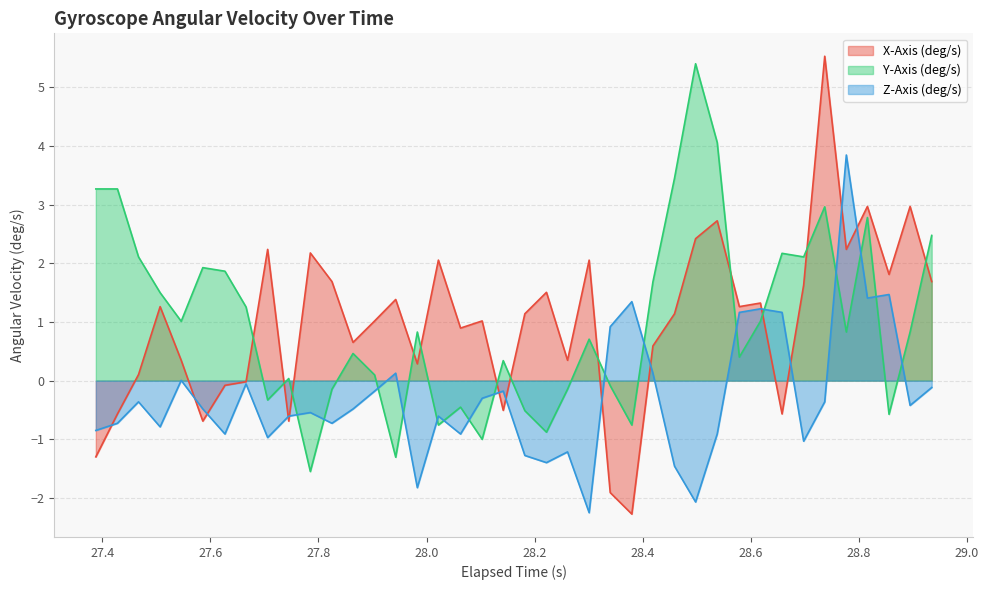

What is the greatest value displayed?

5.5